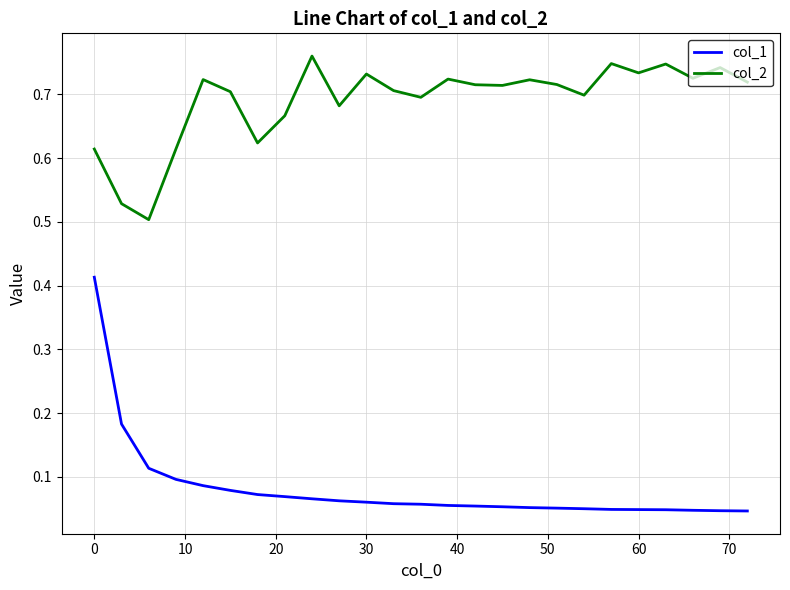

Rank the series by their average value, from highest to lowest.

col_2, col_1